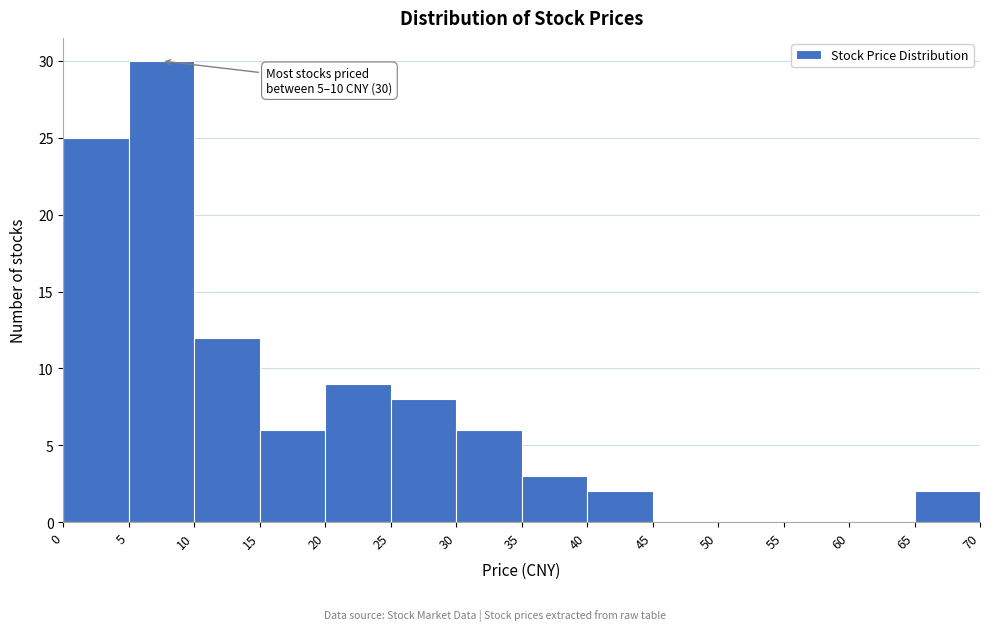

Over which range of the x-axis is the bar tallest?

5 to 10